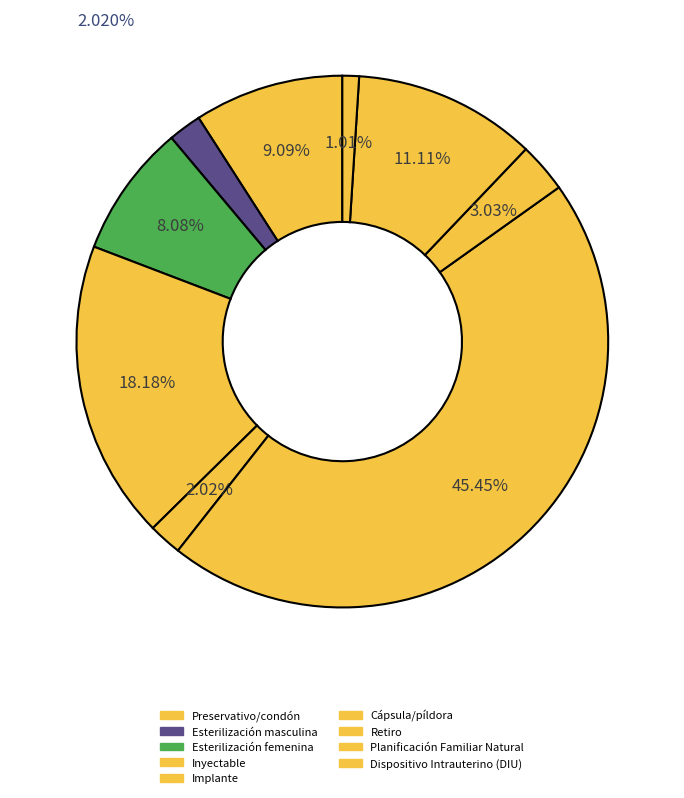

The Esterilización masculina slice represents 2% of the pie. True or false?

True